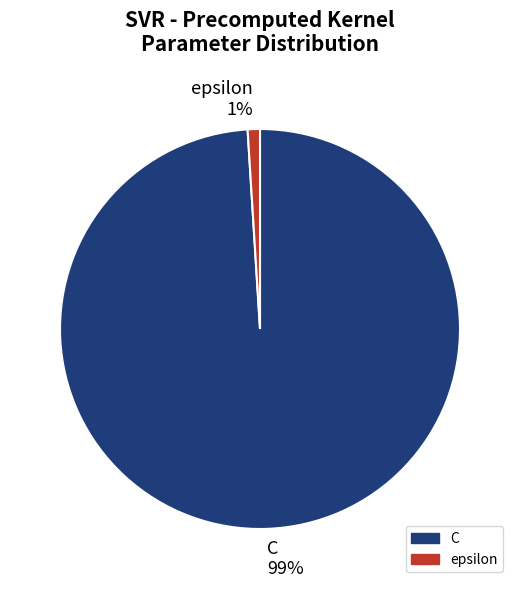

Between epsilon 1% and C 99%, which is larger?

C 99%